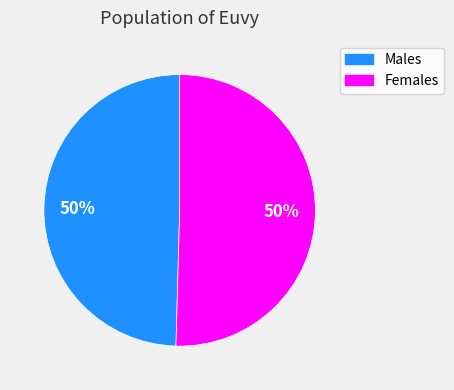

To the nearest percent, what is the average slice percentage?

50%